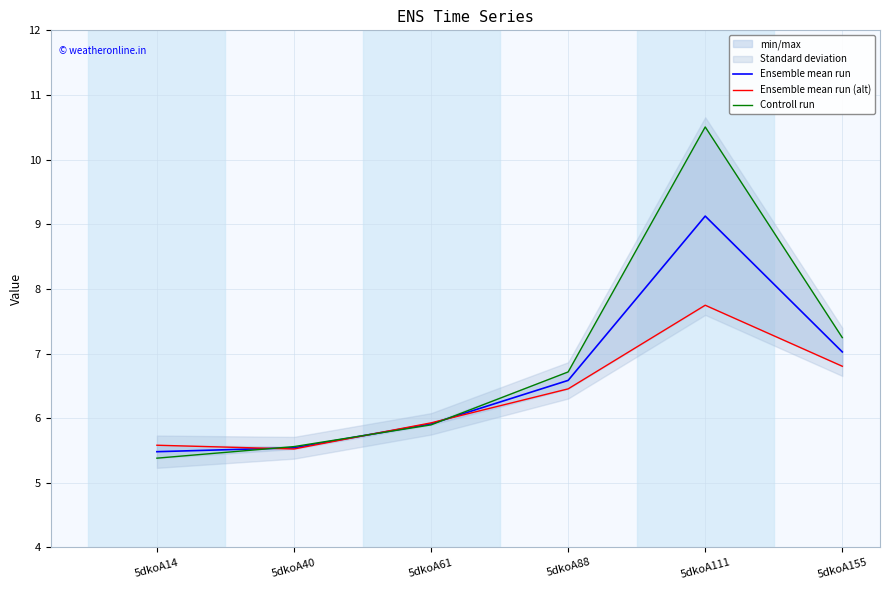

Which series changed the most between 5dkoA111 and 5dkoA155?

Controll run